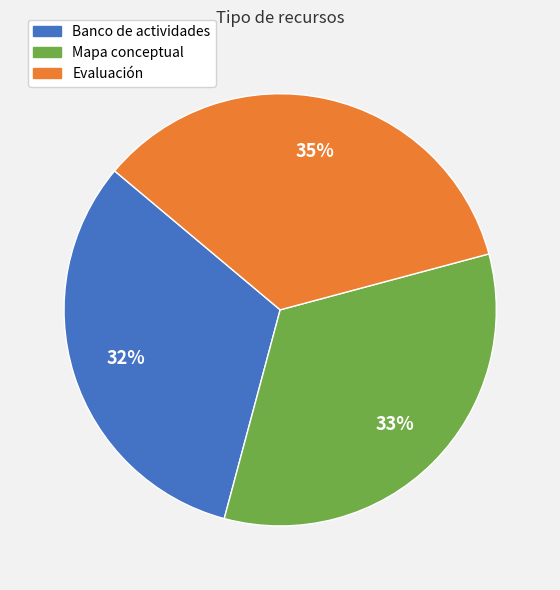

Do Mapa conceptual and Evaluación together represent more than half of the pie?

Yes